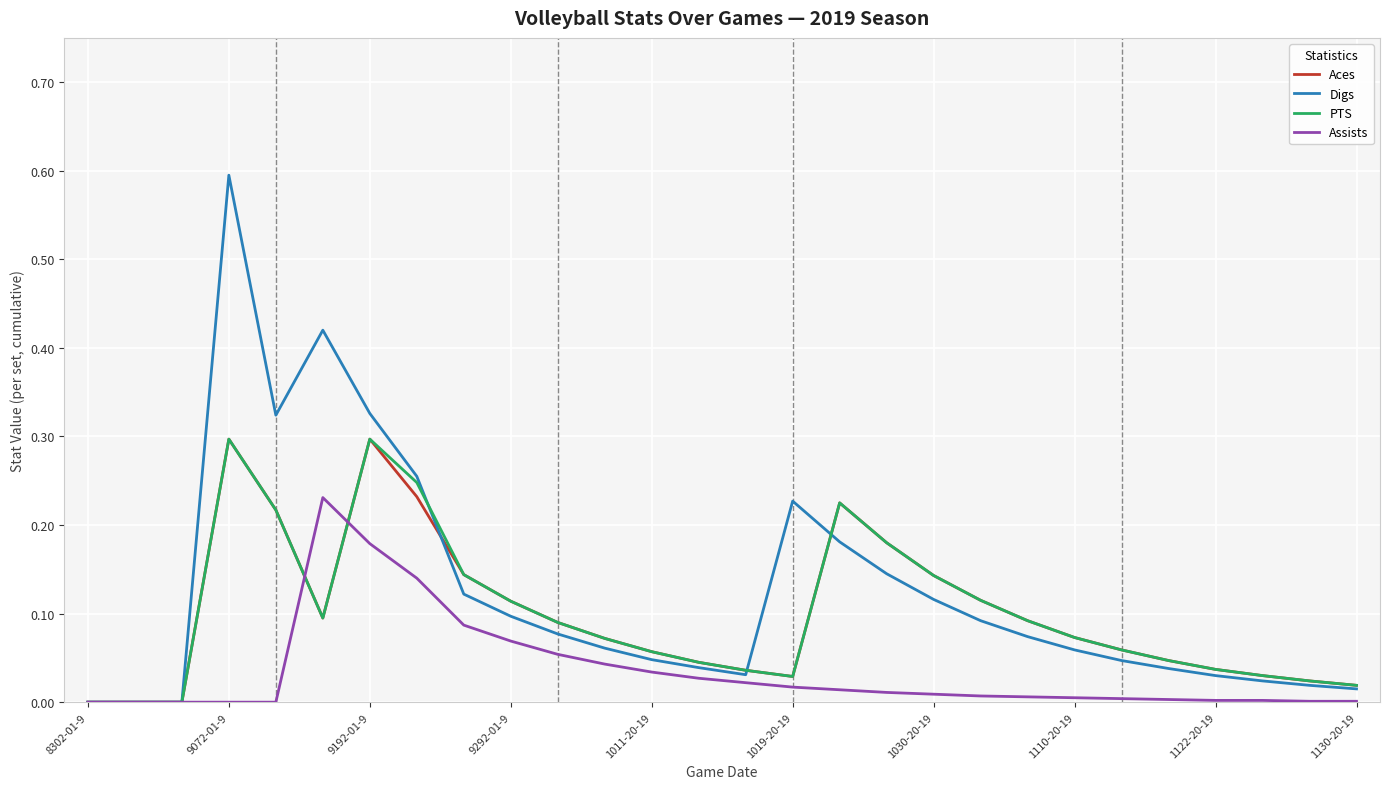

What are all the series names shown in the legend?

Aces, Digs, PTS, Assists